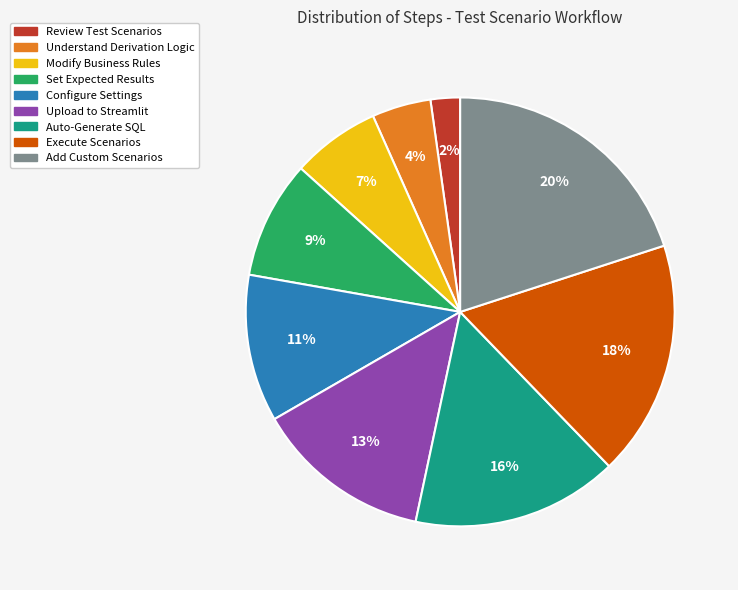

How many slices are in this pie chart?

9